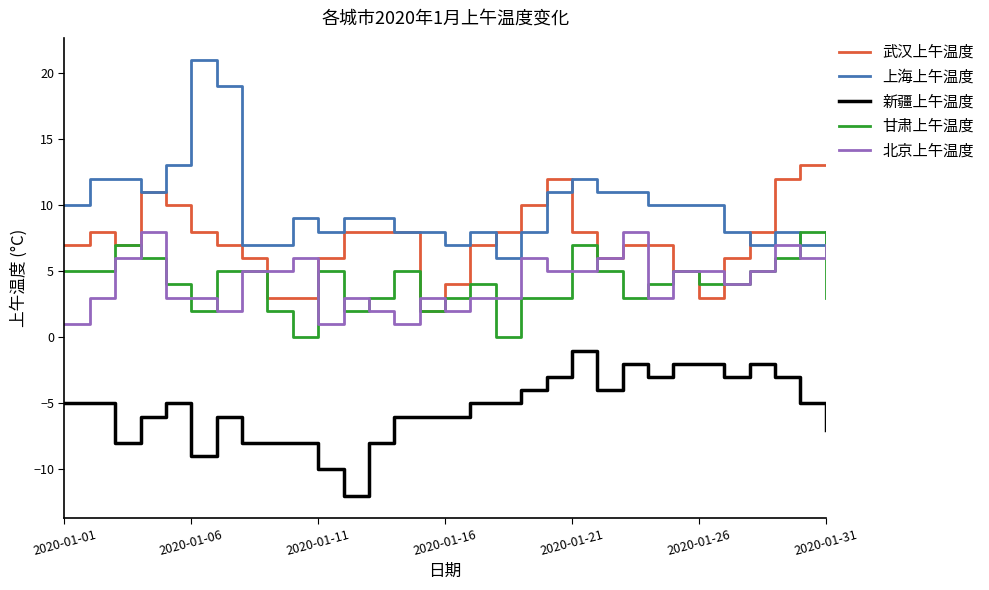

Which series has the largest range (max minus min)?

上海上午温度